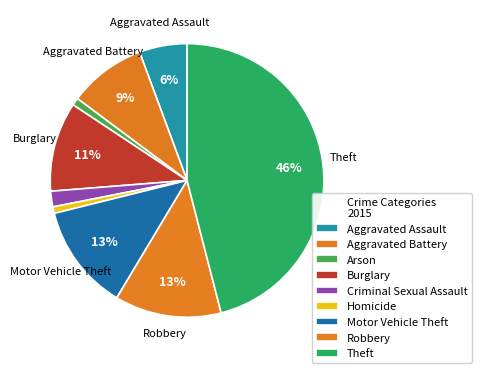

Approximately how many times larger is the value at Aggravated Assault compared to Homicide?

7.3